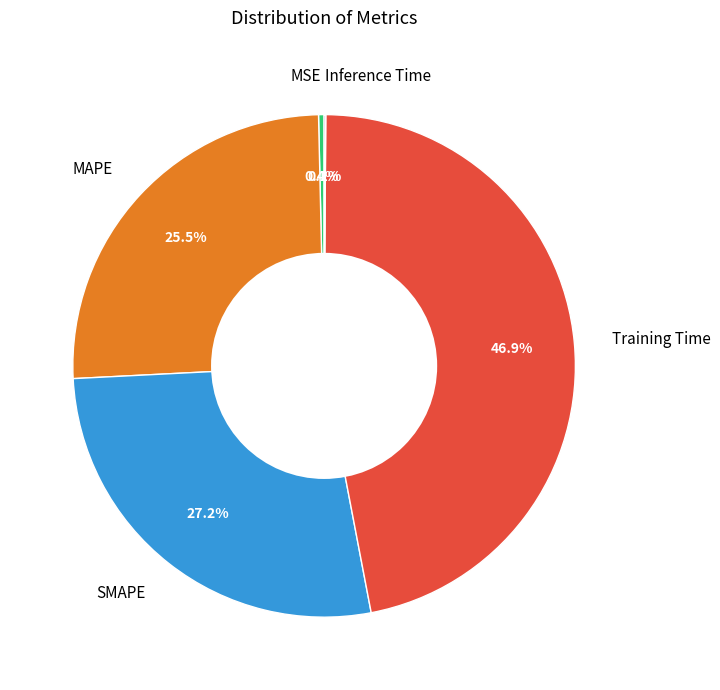

Which category has the biggest portion of the pie?

Training Time